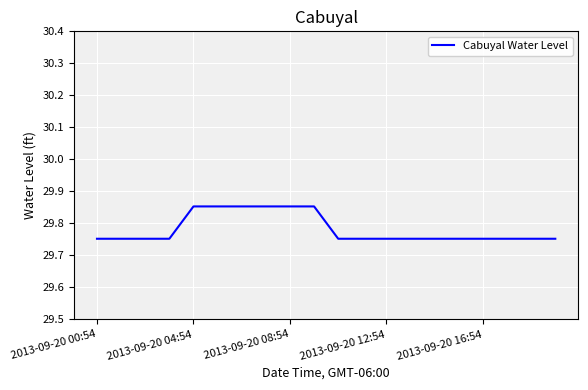

Is it true that the value at 2013-09-20 08:54 is 42.8?

False